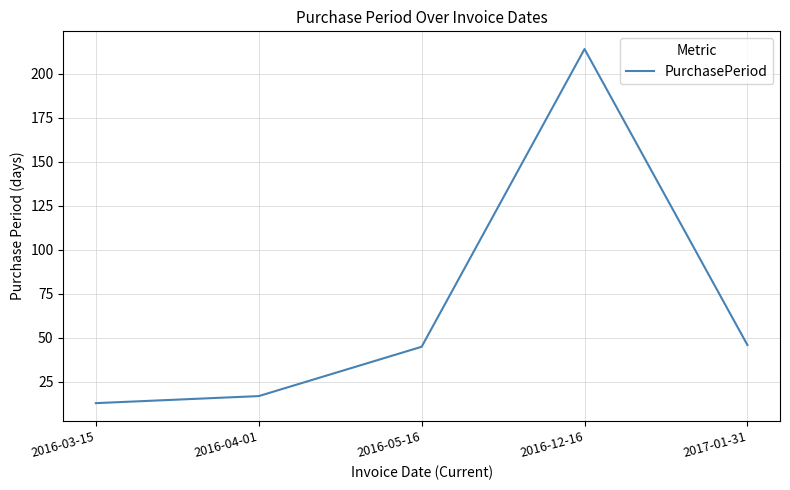

What is the ratio of the value at 2017-01-31 to the value at 2016-03-15?

3.5